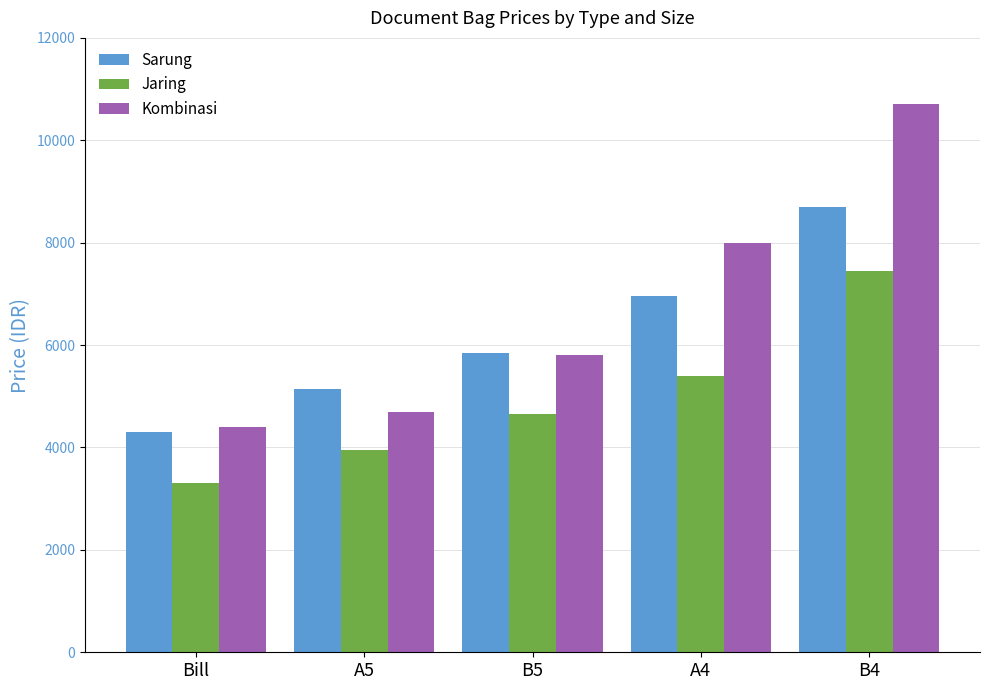

Which series has the largest range (max minus min)?

Kombinasi